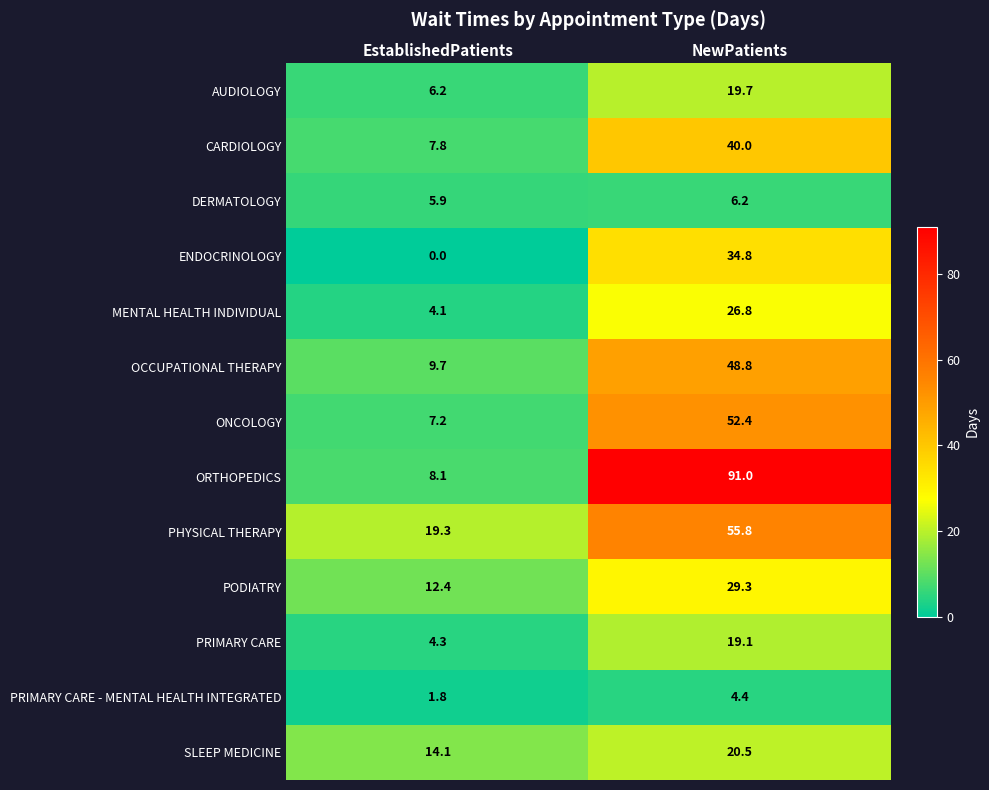

The value of PRIMARY CARE - MENTAL HEALTH INTEGRATED at NewPatients is 4.4. True or false?

True